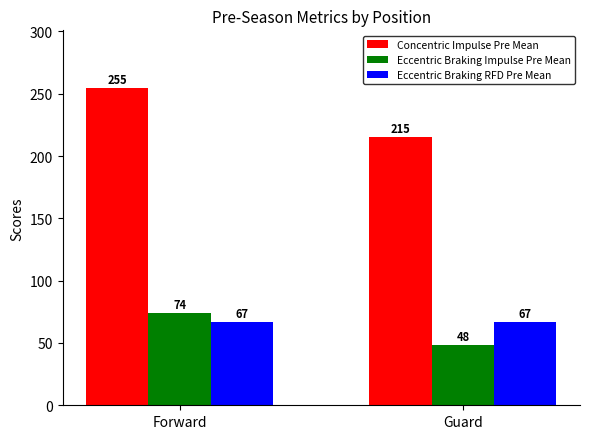

What is the highest value of the Eccentric Braking RFD Pre Mean series?

67.1